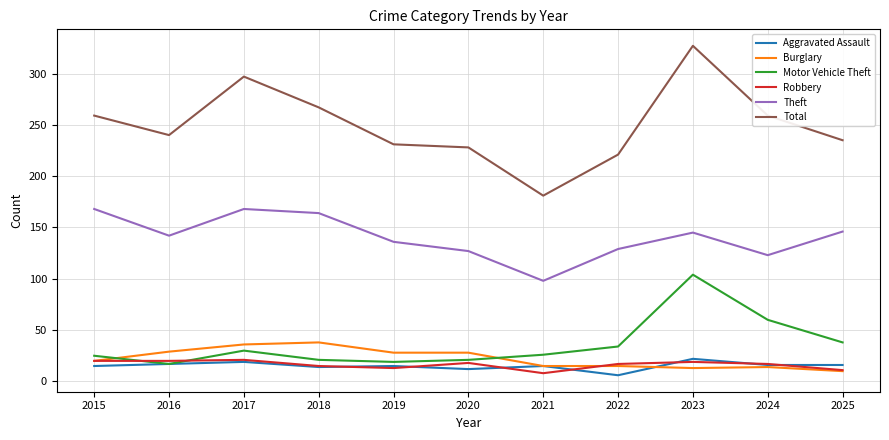

What is the difference between the maximum and minimum values in the Motor Vehicle Theft series?

87